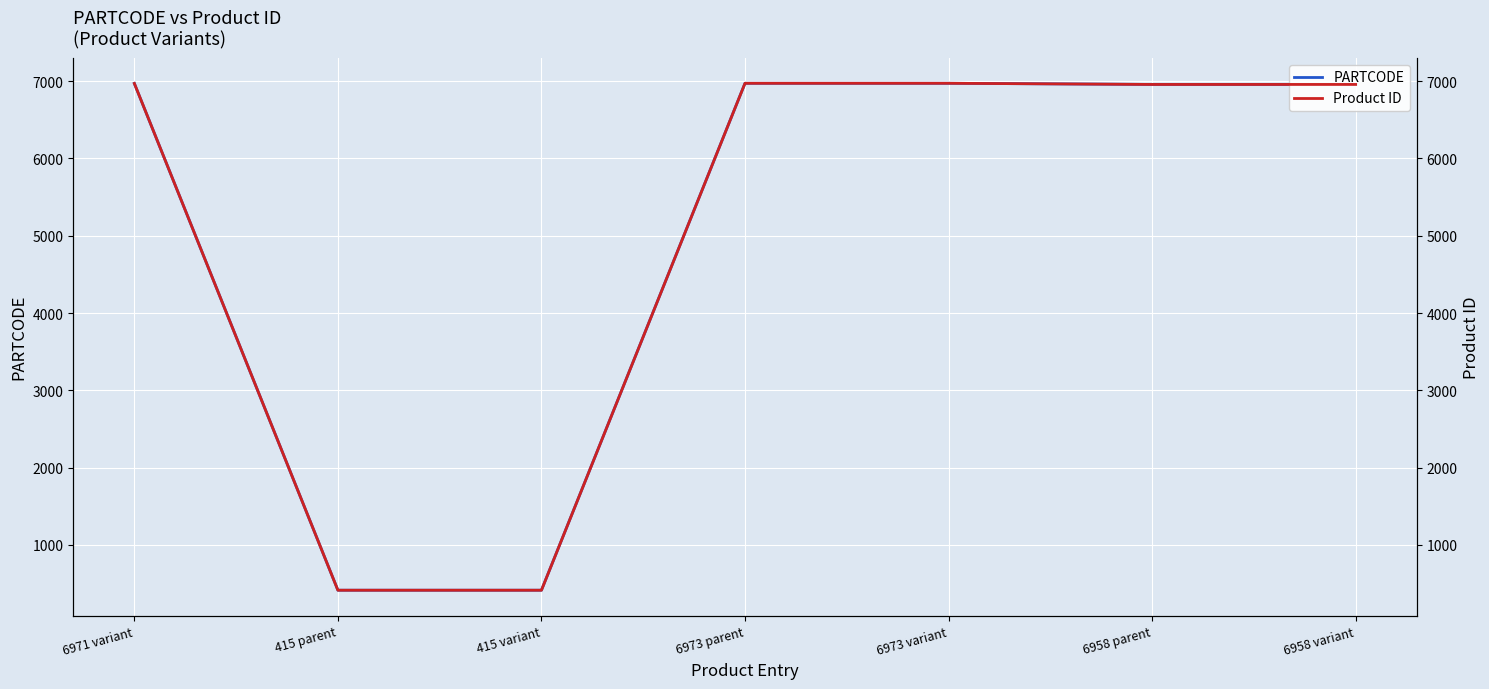

Which has a higher value, 6958 variant or 6958 parent?

6958 variant